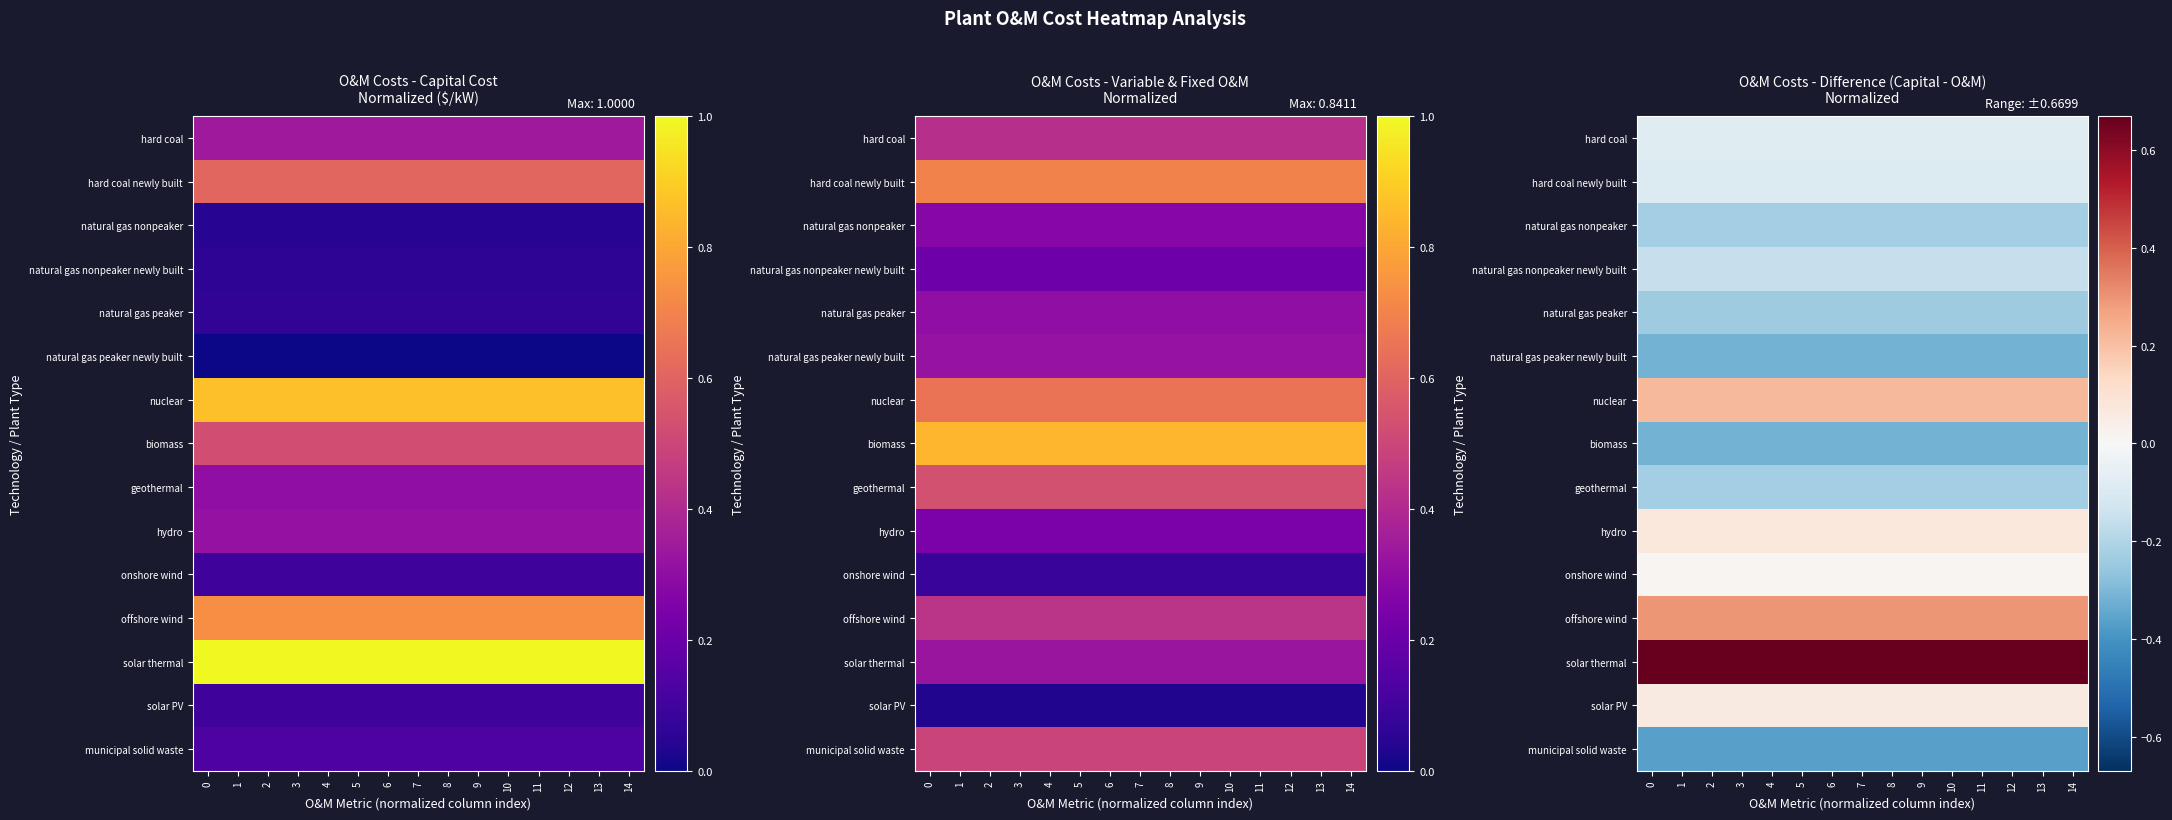

Rank the series at 4 from lowest to highest value.

municipal solid waste, natural gas peaker newly built, biomass, natural gas peaker, natural gas nonpeaker, geothermal, natural gas nonpeaker newly built, hard coal newly built, hard coal, onshore wind, solar PV, hydro, nuclear, offshore wind, solar thermal